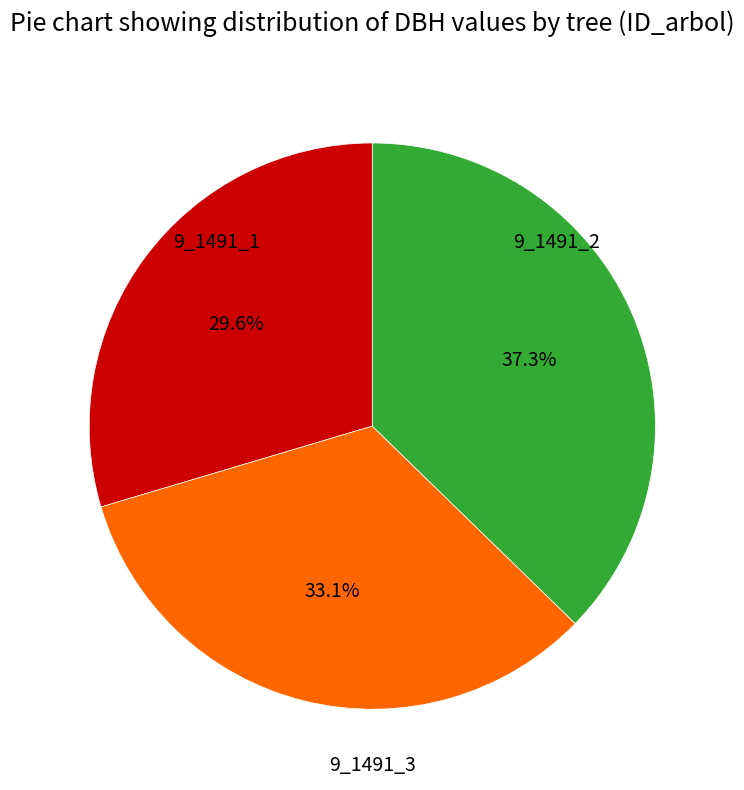

To the nearest percent, what is the difference between the largest and smallest slice percentages?

8%